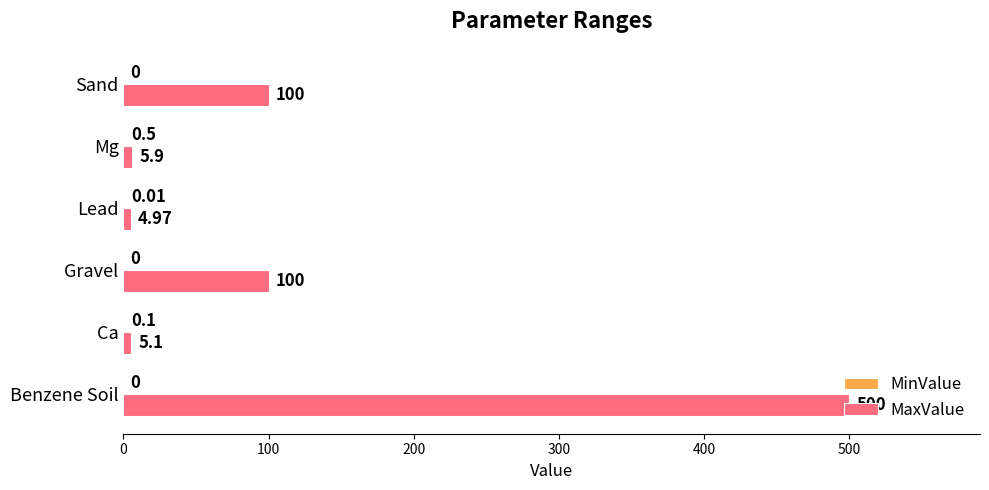

How many data points does each series have?

6